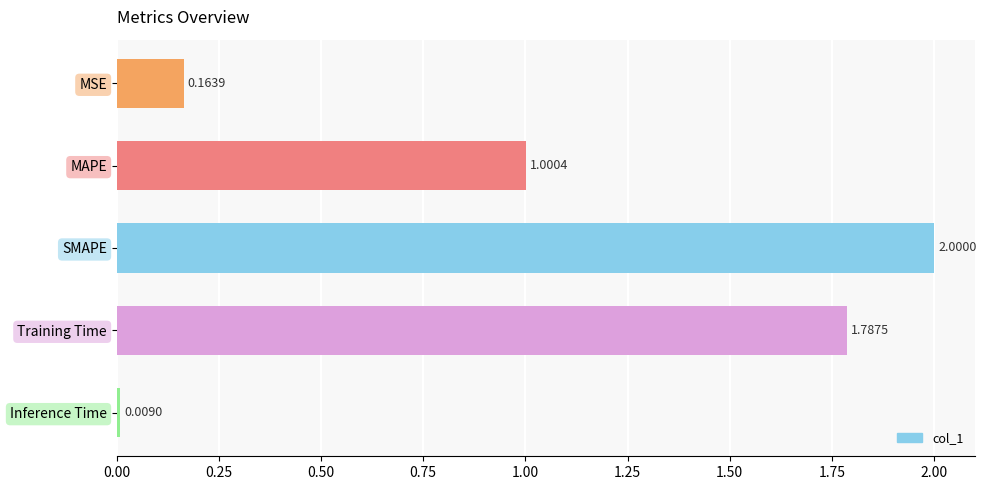

List the labels in order of value, largest first.

SMAPE, Training Time, MAPE, MSE, Inference Time